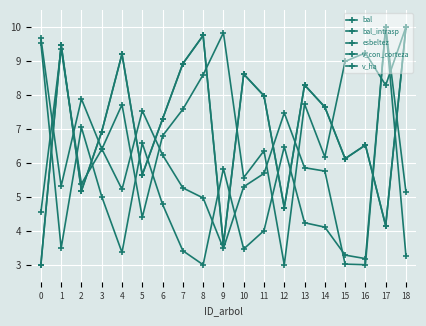

At which category does v_ha reach its first local peak?

2